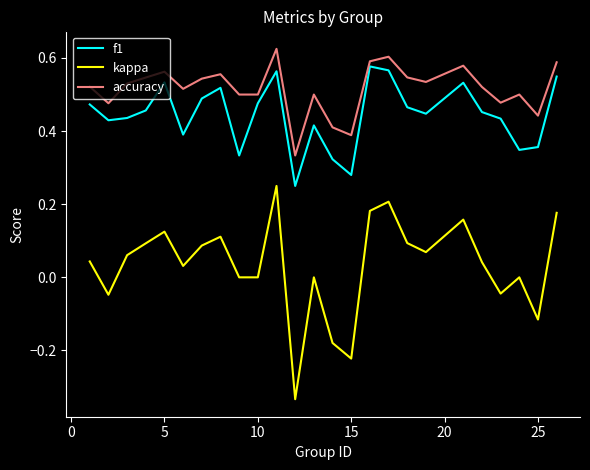

True or false: accuracy and kappa intersect in this chart.

False